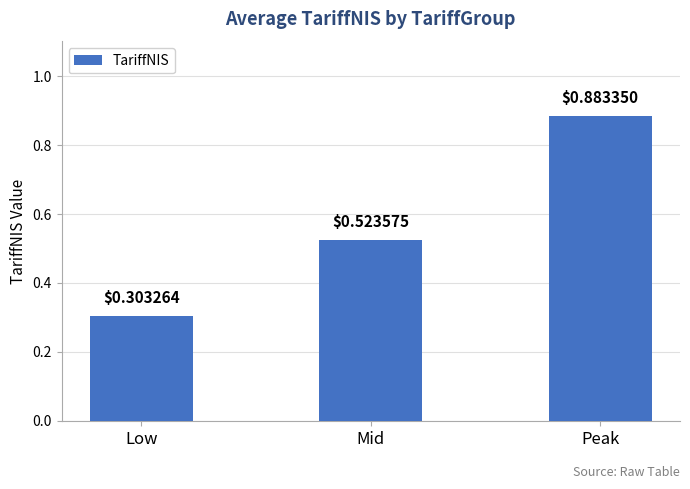

True or false: the data shows 0.2 at Low.

False